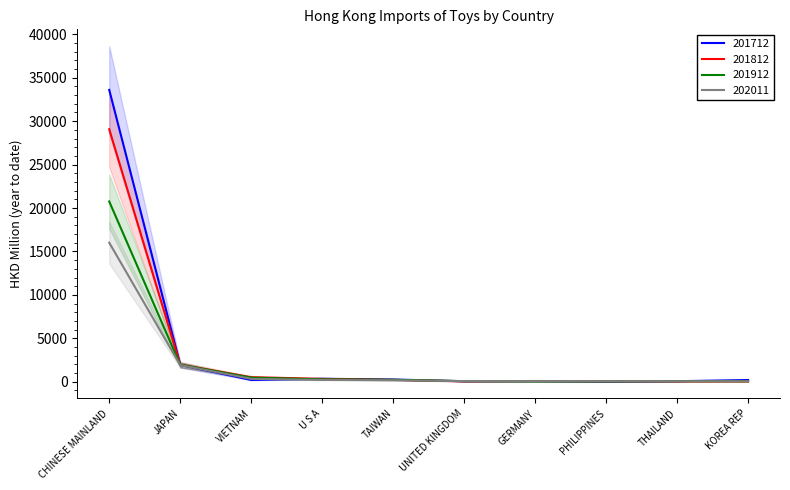

Which category has the lowest value in the 201912 series?

GERMANY